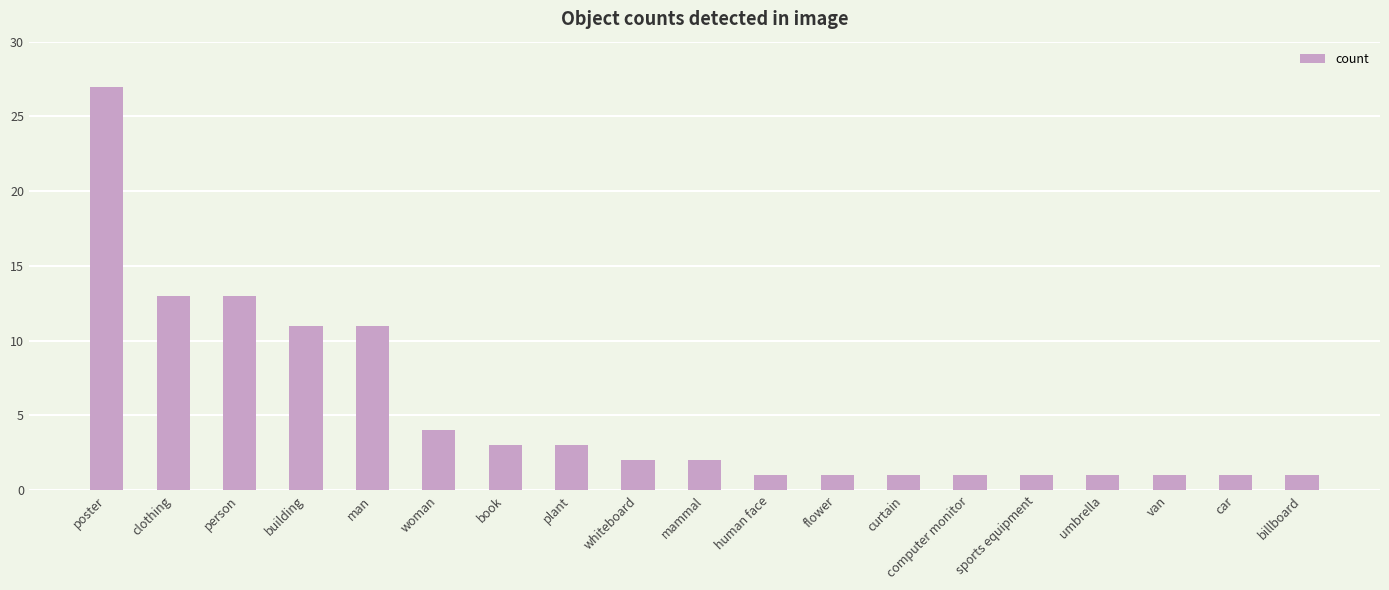

What is the maximum value shown in the chart?

27